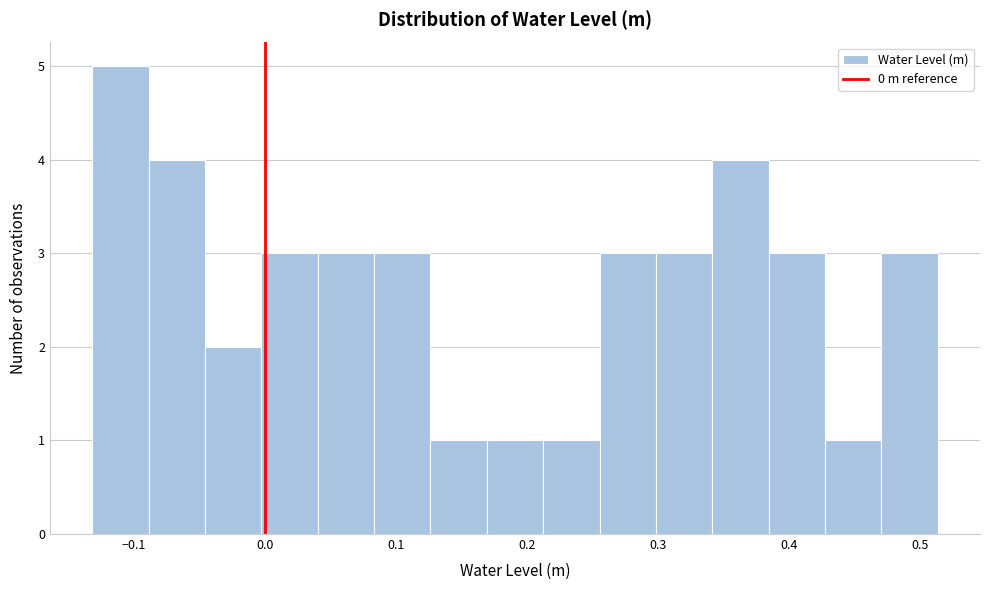

Which range on the x-axis has the tallest bar?

-0.13 to -0.09